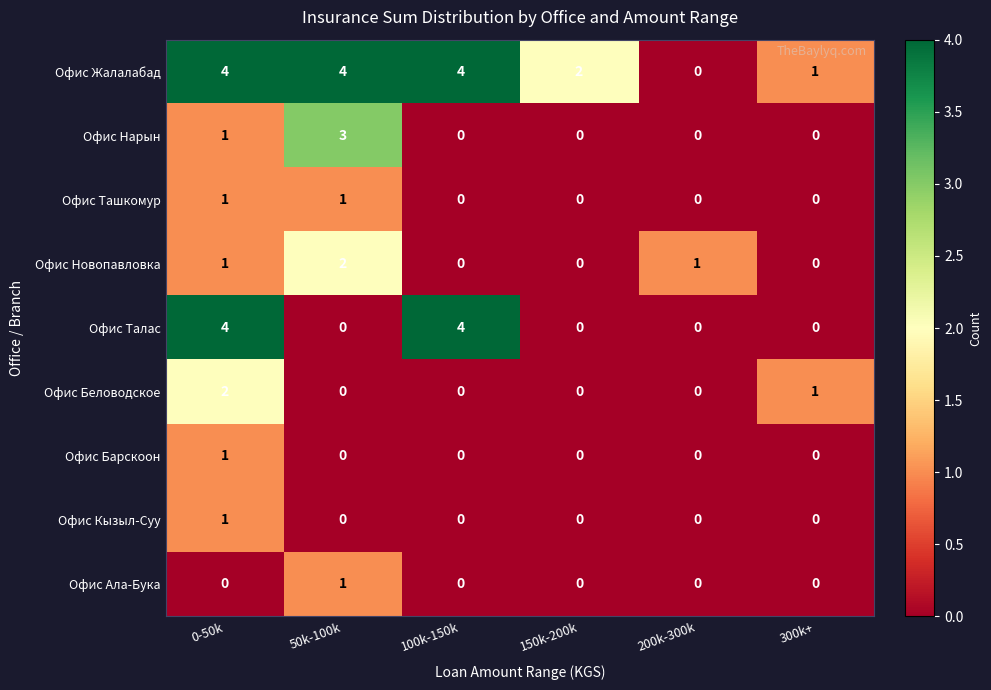

Count the Офис Барскоон values in the range 0 to 1.

6